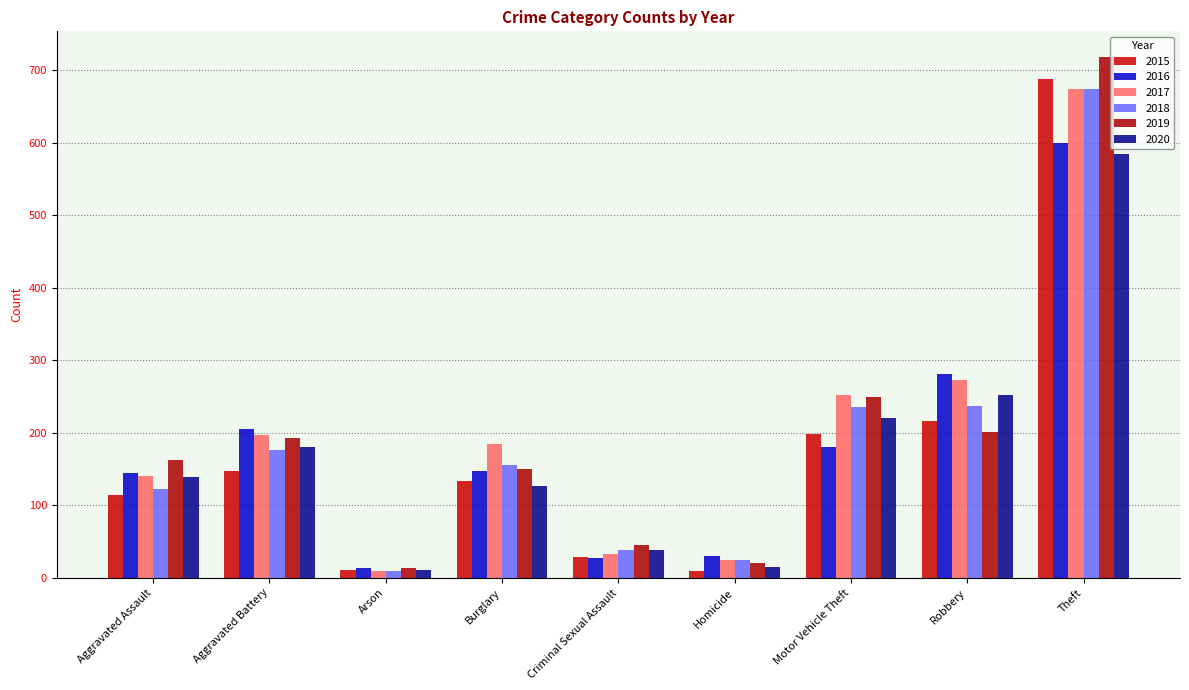

What is the smallest value displayed?

9